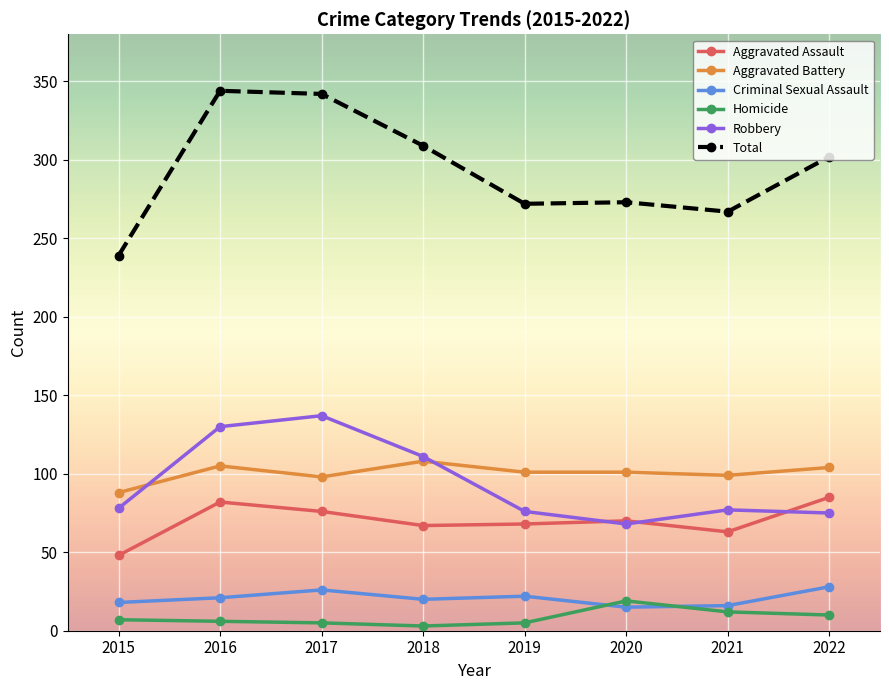

What is the maximum value shown in the chart?

344